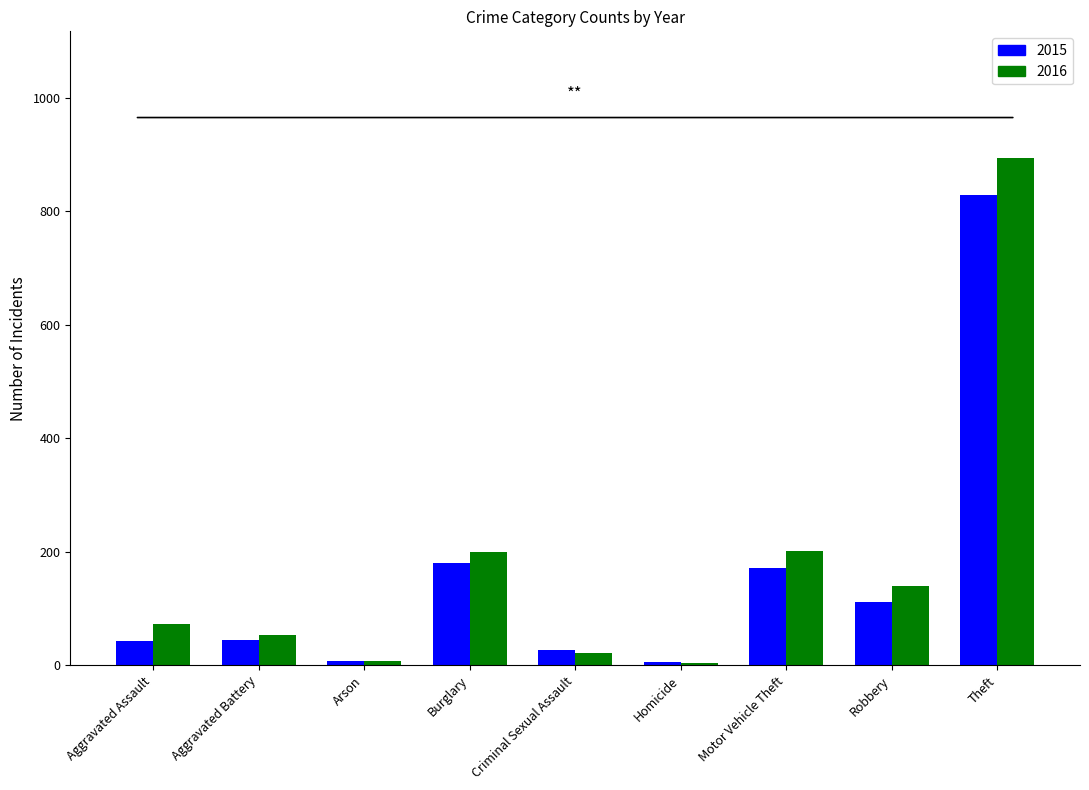

What is the greatest value displayed?

894